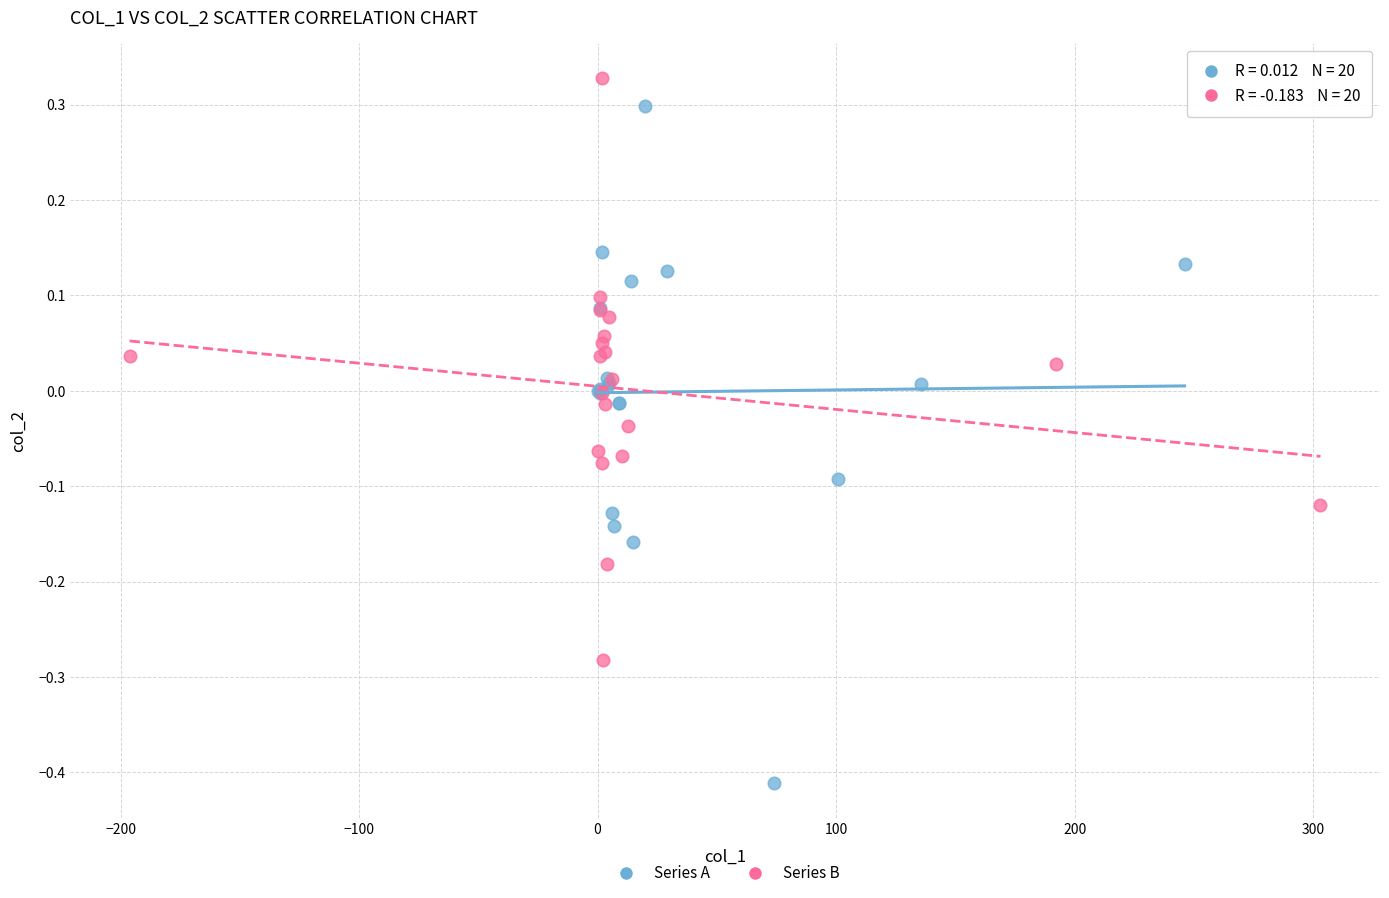

Which series contains the highest Y value?

Series B